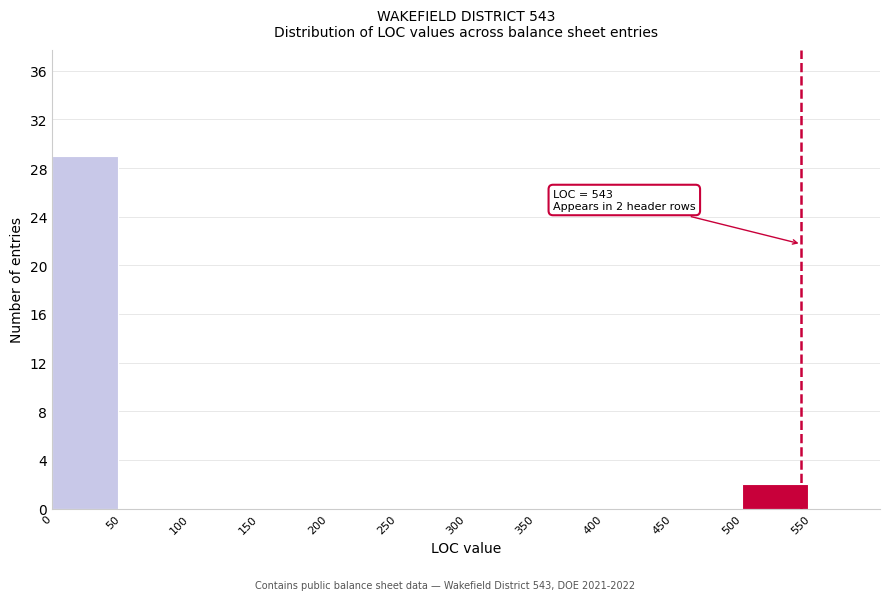

Over which range of the x-axis is the bar tallest?

0 to 50